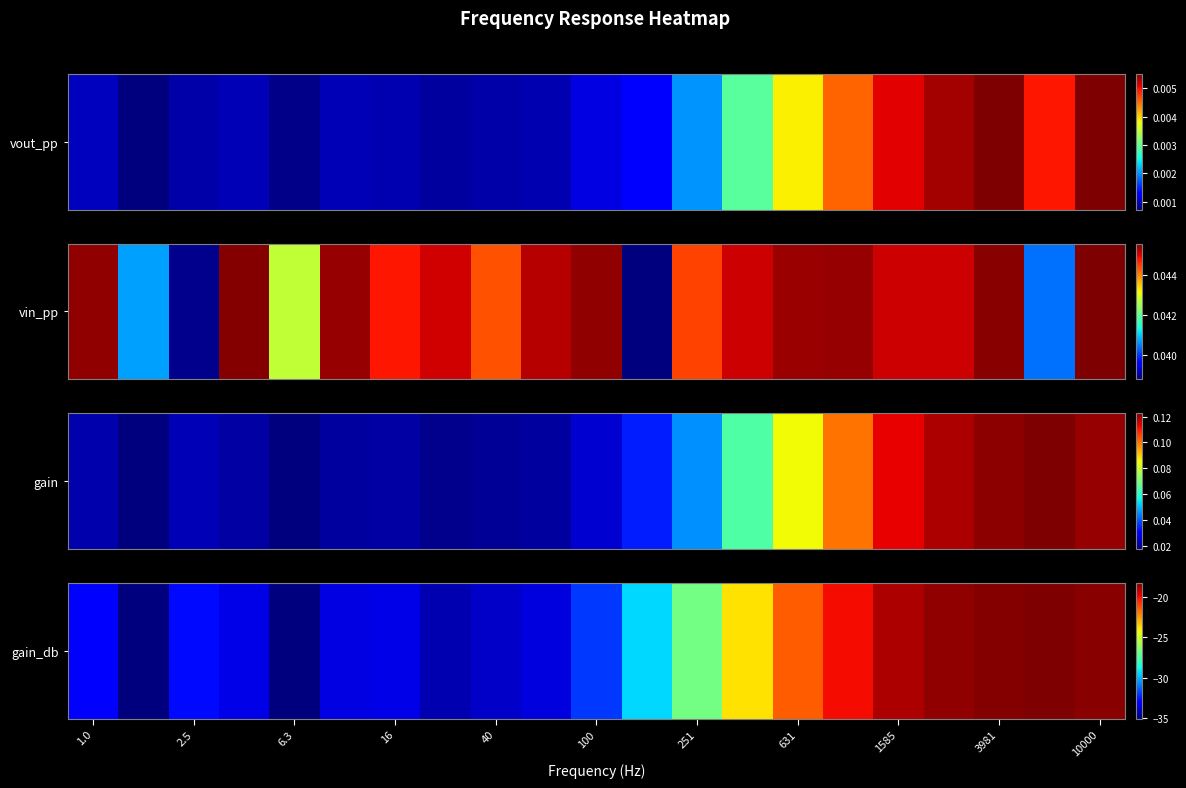

What is the difference between the values at 1585 and 100?

13.1